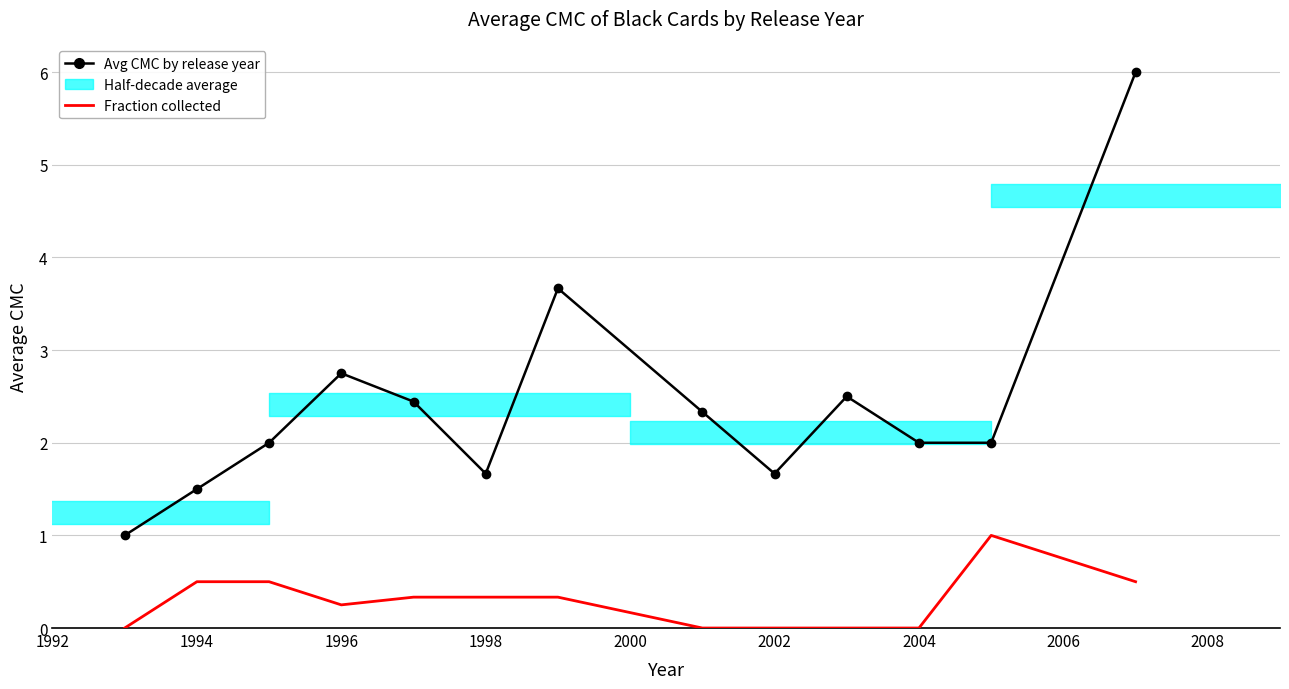

True or false: Avg CMC by release year and Fraction collected intersect in this chart.

False